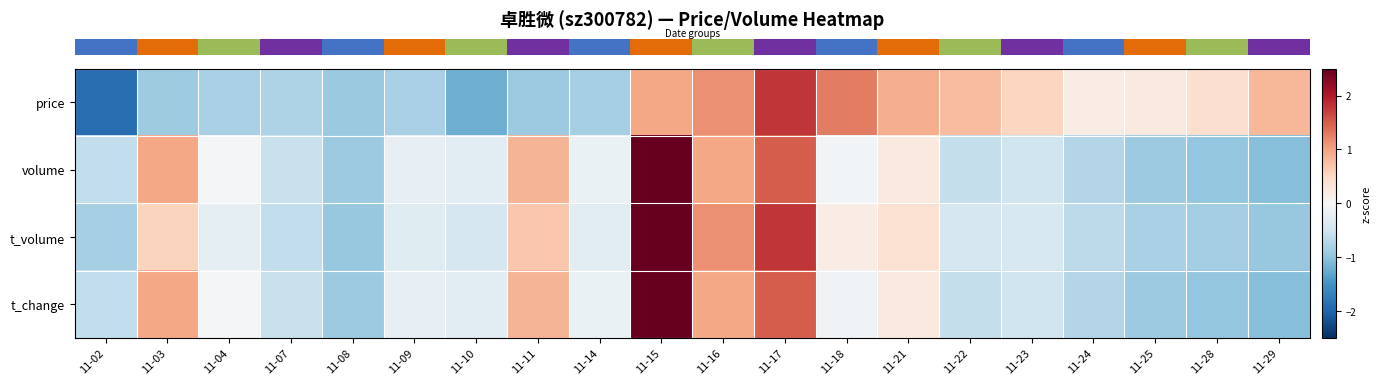

At how many categories does at least one series exceed 1?

4